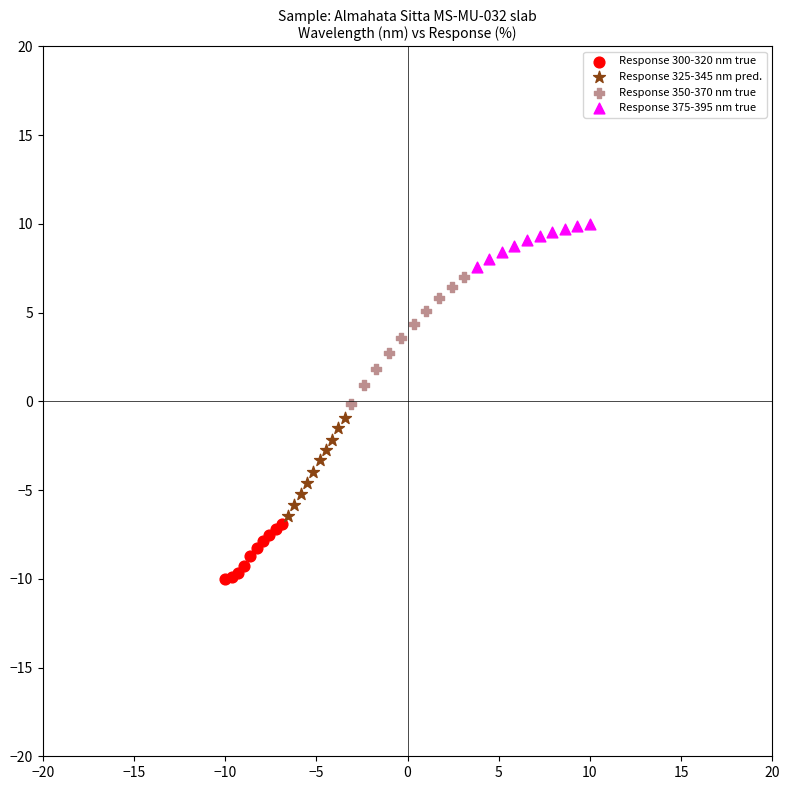

Which series has the largest Y range (max minus min)?

Response 350-370 nm true